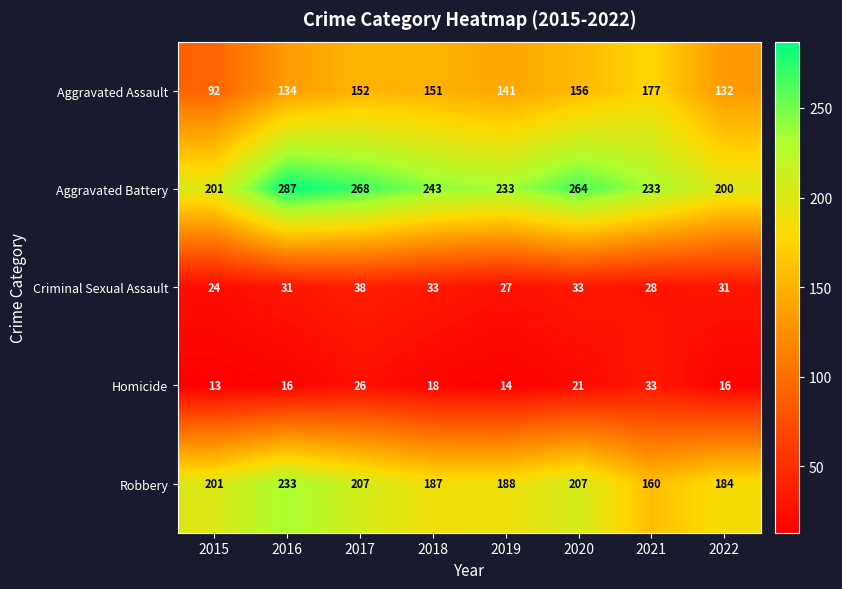

At how many categories does at least one series exceed 69?

8